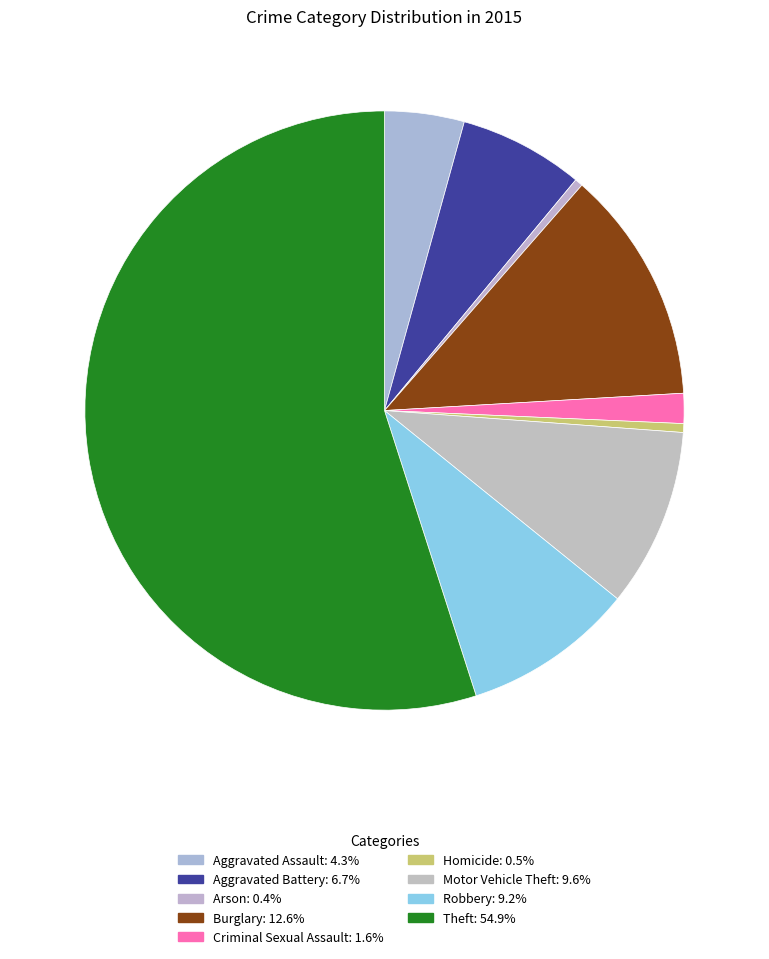

What is the largest slice in the pie chart?

Theft